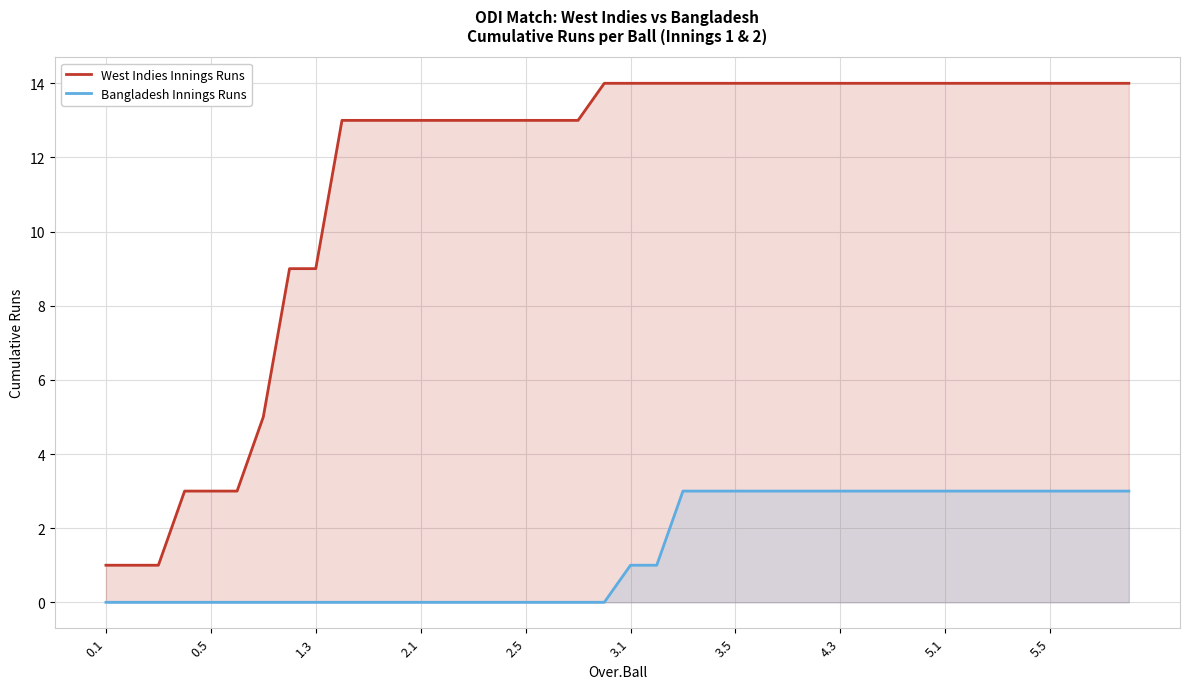

True or false: Bangladesh Innings Runs has a value of 2 at 10.

False